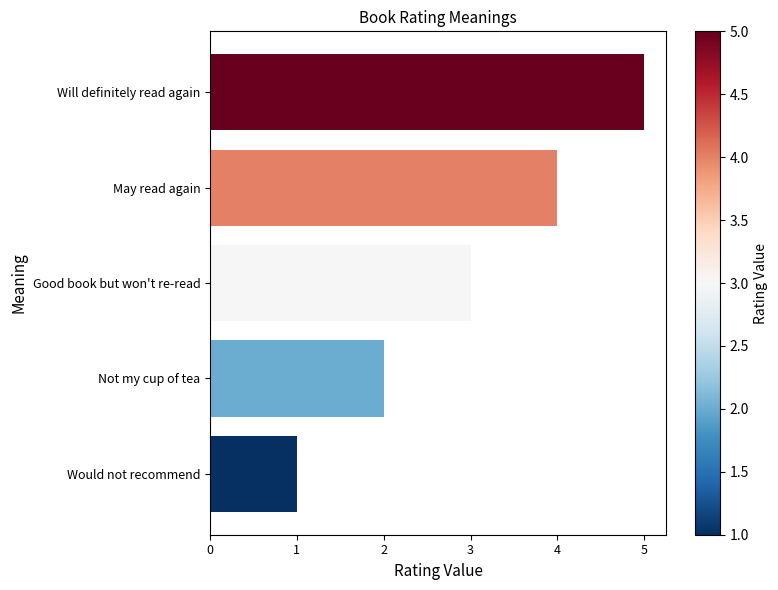

List the labels in order of value, largest first.

Will definitely read again, May read again, Good book but won't re-read, Not my cup of tea, Would not recommend